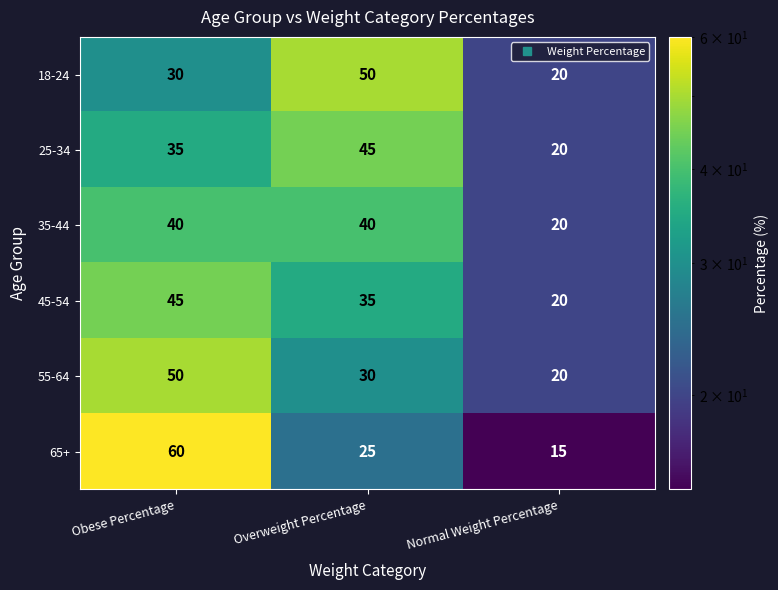

List the labels in order of 18-24 value, smallest first.

Normal Weight Percentage, Obese Percentage, Overweight Percentage